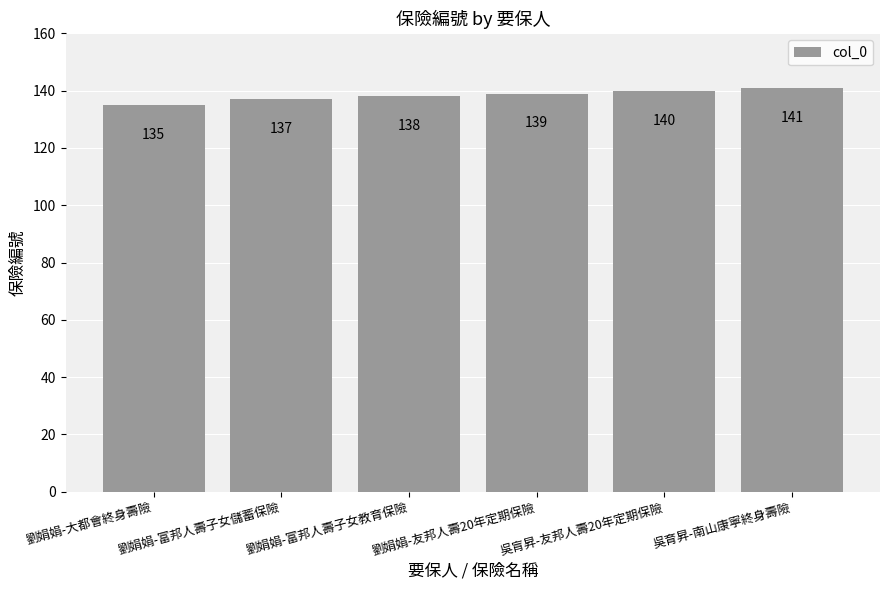

Reading left to right, list all the values displayed in this chart.

劉娟娟-大都會終身壽險=135	劉娟娟-富邦人壽子女儲蓄保險=137	劉娟娟-富邦人壽子女教育保險=138	劉娟娟-友邦人壽20年定期保險=139	吳肓昇-友邦人壽20年定期保險=140	吳育昇-南山康寧終身壽險=141